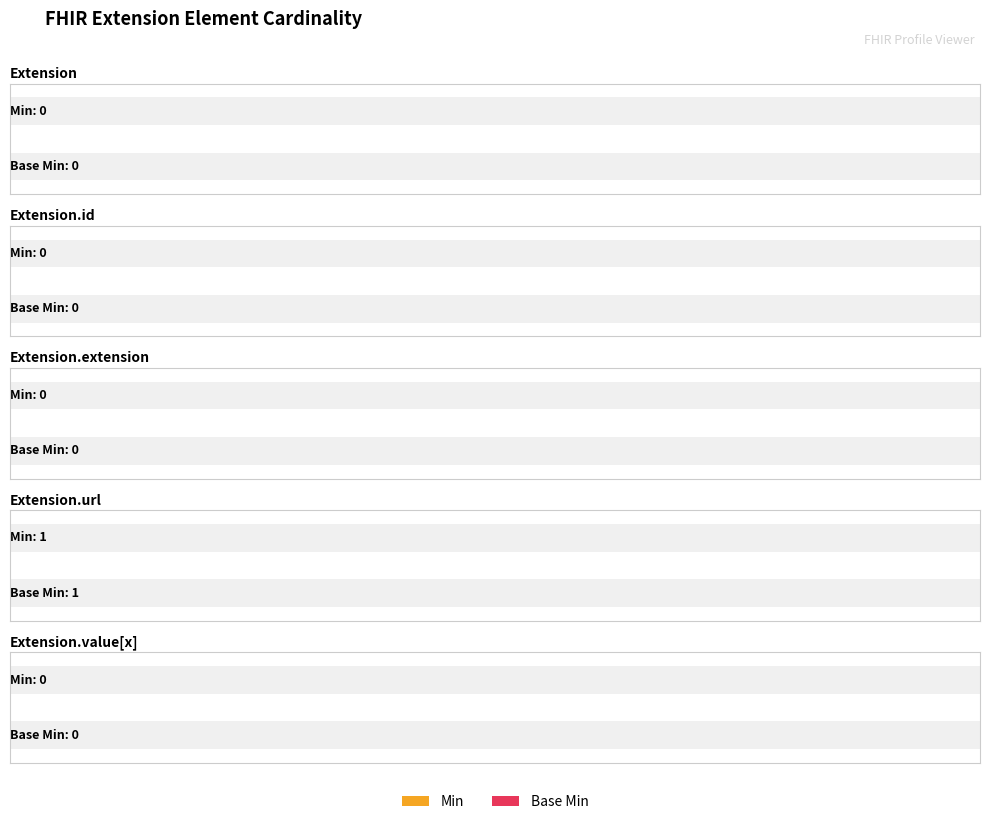

How many Base Min values are between 0 and 1?

5